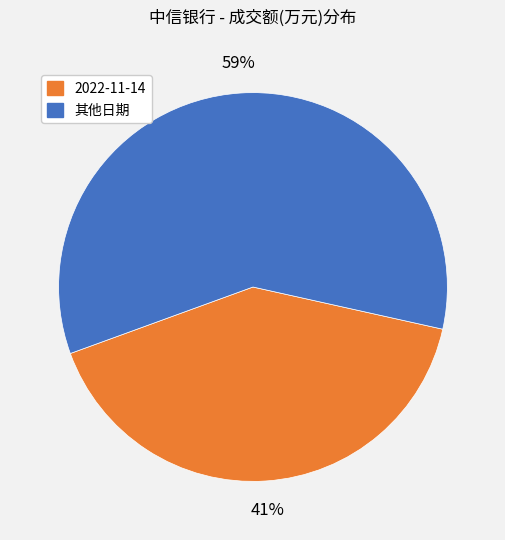

Which category has the smallest portion of the pie?

2022-11-14